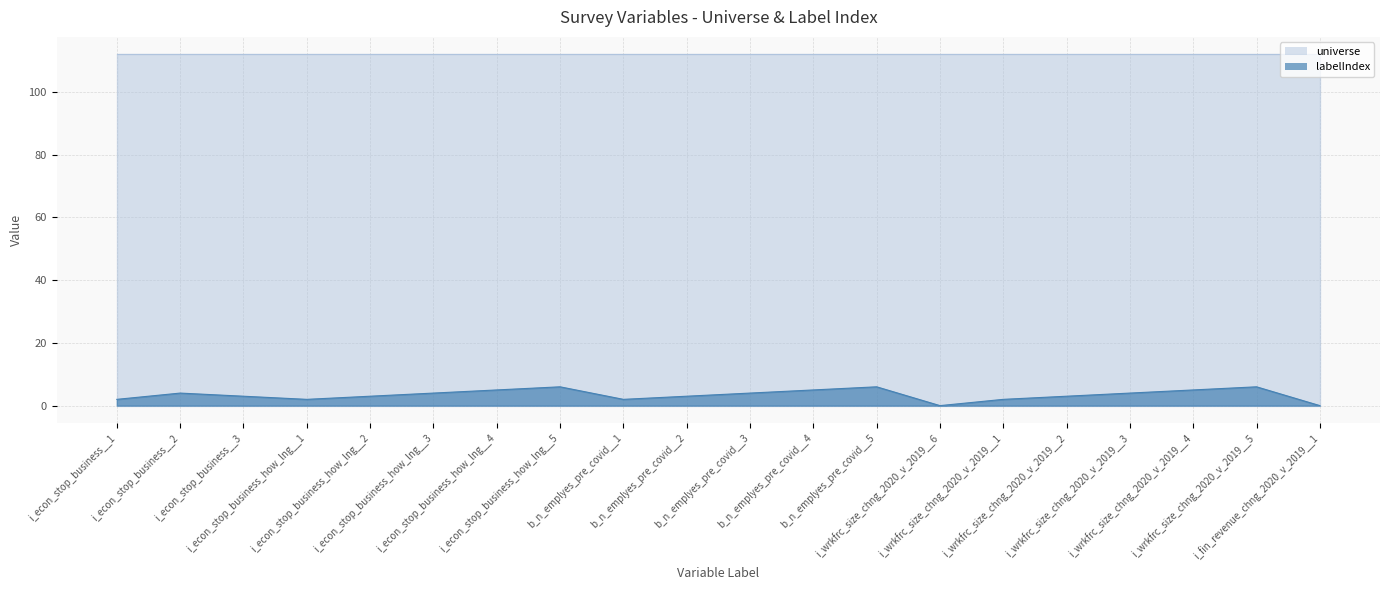

What is the difference between the values at i_wrkfrc_size_chng_2020_v_2019__2 and i_wrkfrc_size_chng_2020_v_2019__1?

1